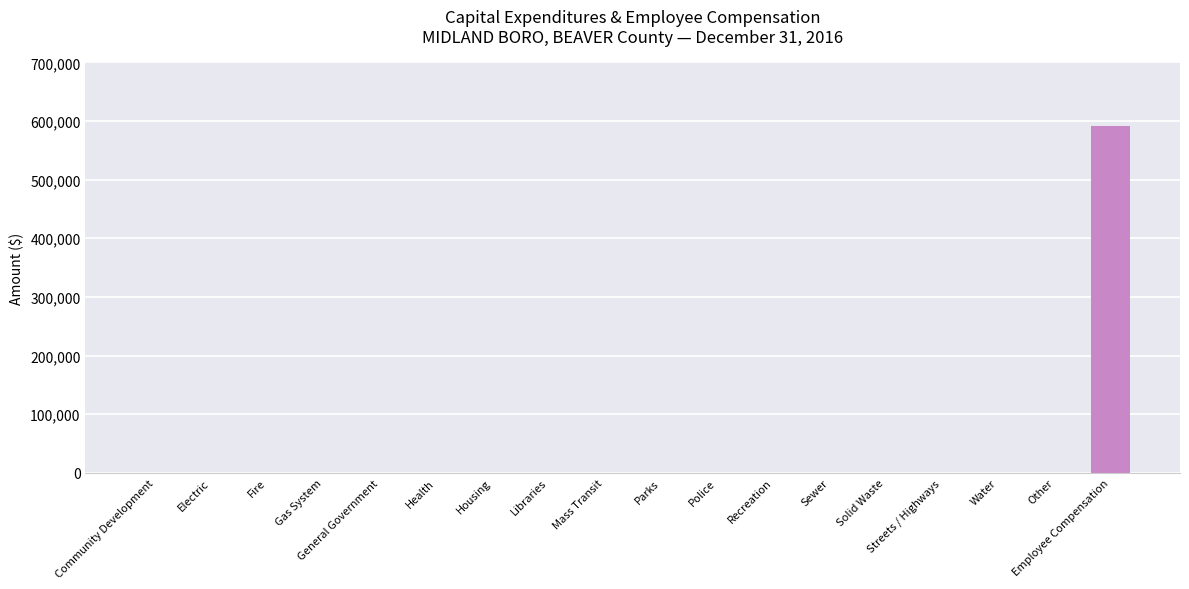

Reading left to right, extract all data points from this chart.

0	0	0	0	0	0	0	0	0	0	0	0	0	0	0	0	0	591258